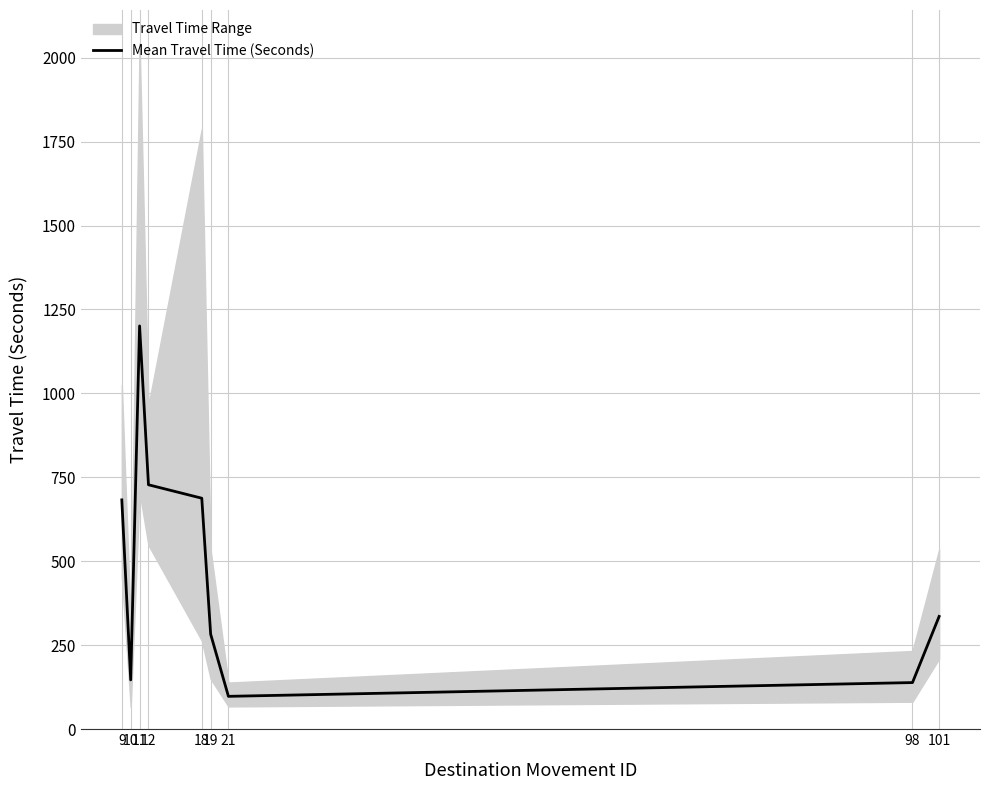

Rank the categories by value from lowest to highest.

21, 98, 10, 19, 101, 9, 18, 12, 11